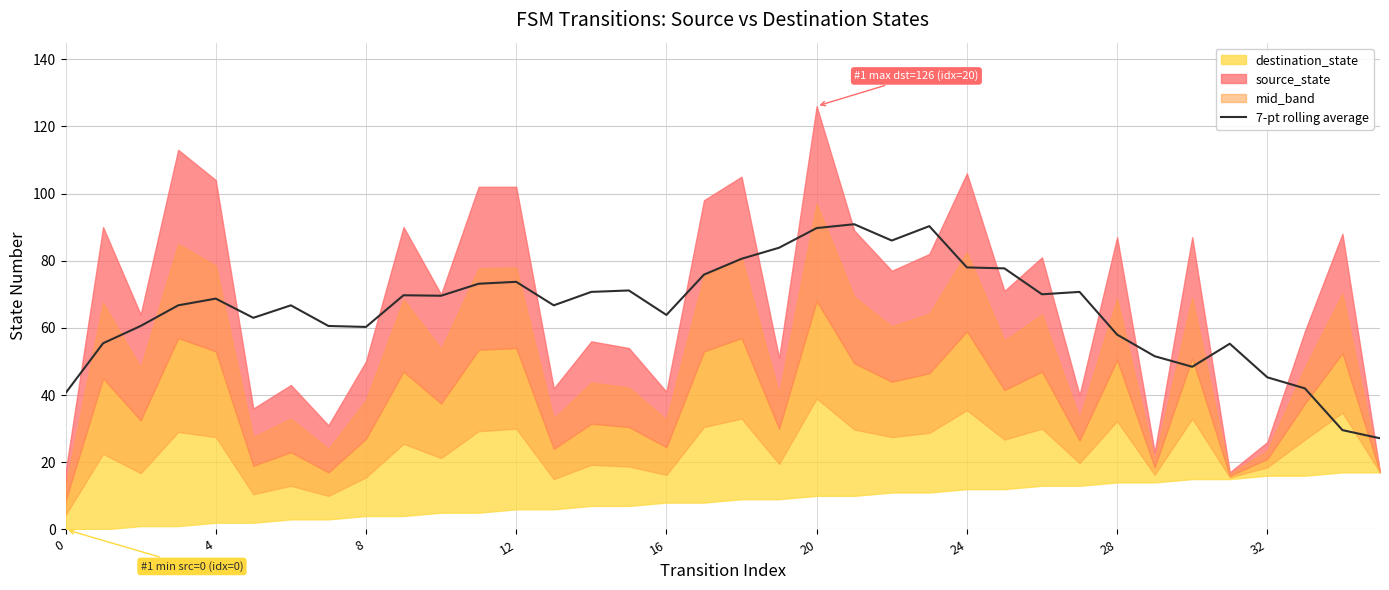

True or false: the data has more than 0 interior local peaks.

True